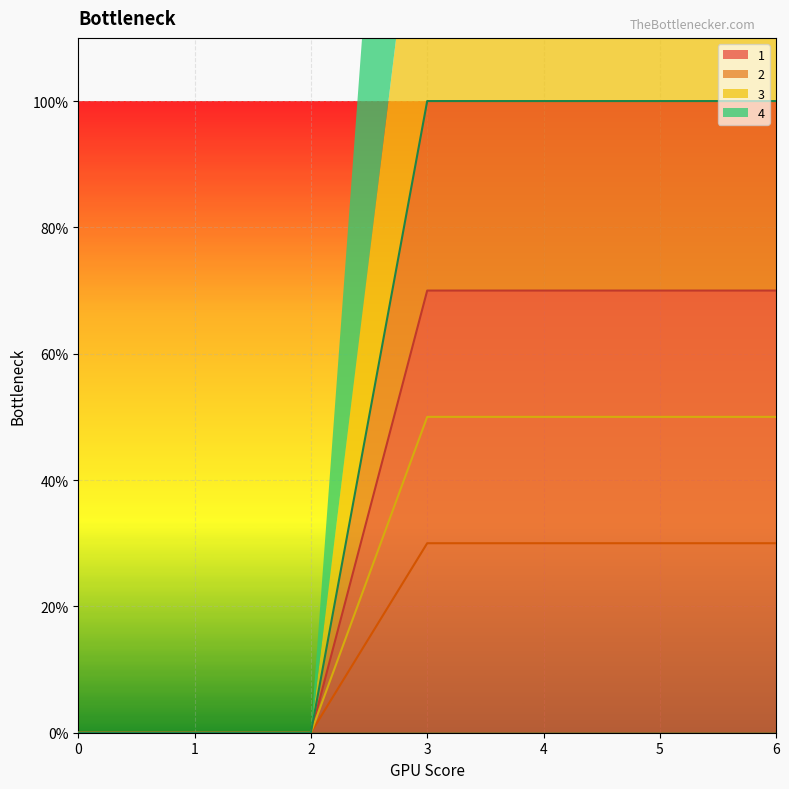

What is the difference between the second highest and minimum values in the 2 series?

50